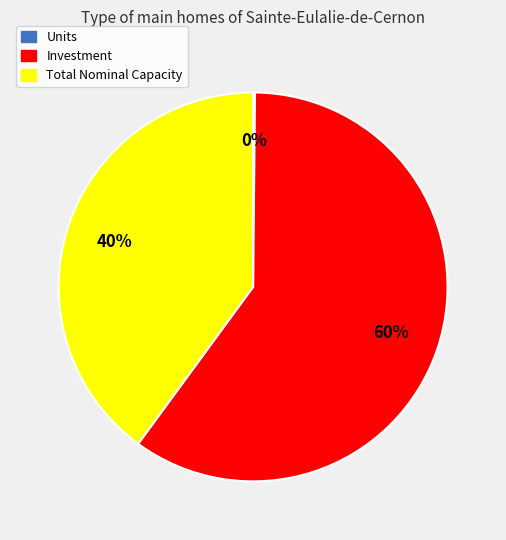

To the nearest percent, what is the difference between the largest and smallest slice percentages?

60%